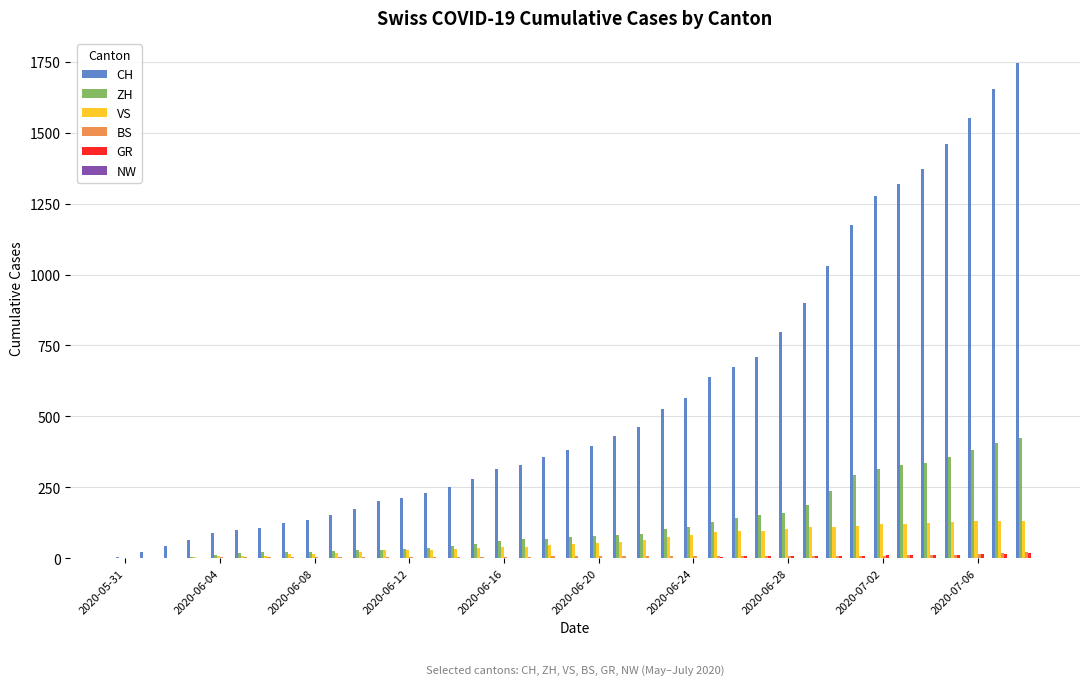

What is the greatest value displayed?

1746